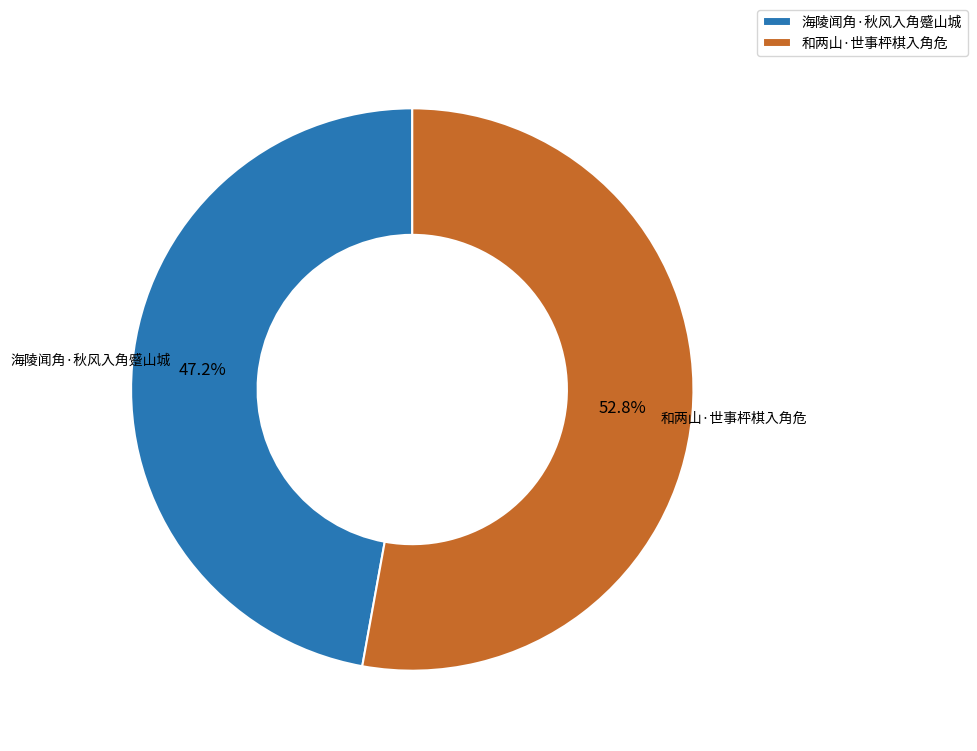

True or false: 和两山·世事枰棋入角危 accounts for 59% of the total.

False